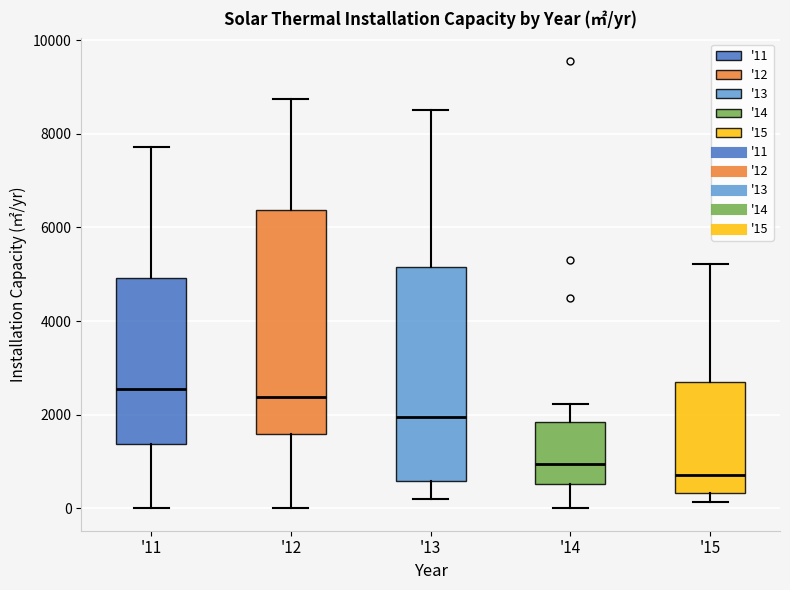

Reading left to right, read every box against the y-axis: the position of its median line, the range the box covers, and the ends of its whiskers. The values are not printed on the chart, so give them approximately, as read against the axis.

'11: median 2600, box 1400 to 5000, whiskers 0 to 7800
'12: median 2400, box 1600 to 6400, whiskers 0 to 8800
'13: median 2000, box 600 to 5200, whiskers 200 to 8600
'14: median 1000, box 600 to 1800, whiskers 0 to 2200
'15: median 800, box 400 to 2800, whiskers 200 to 5200